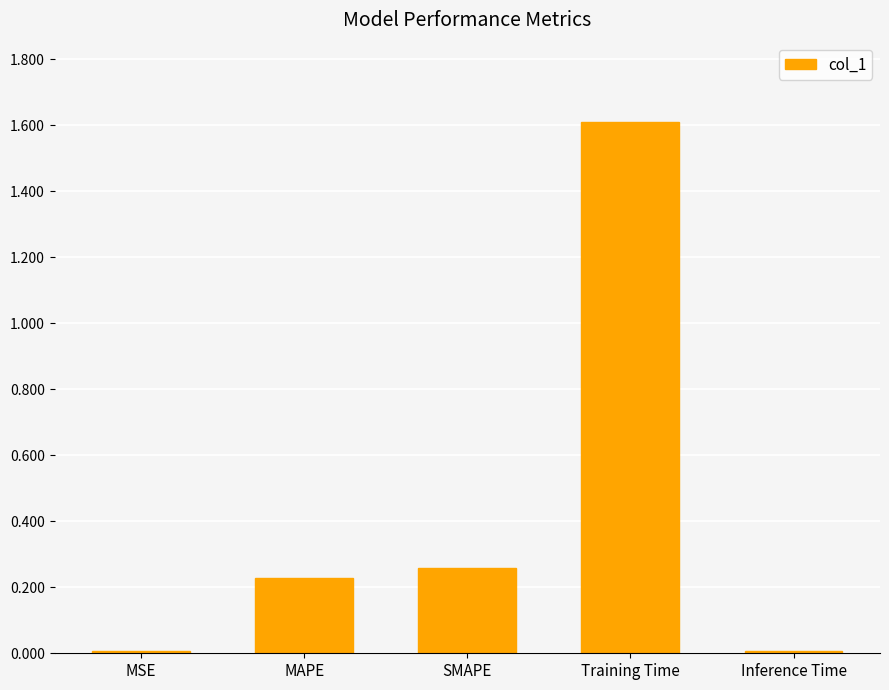

True or false: the data shows 0.1 at SMAPE.

False